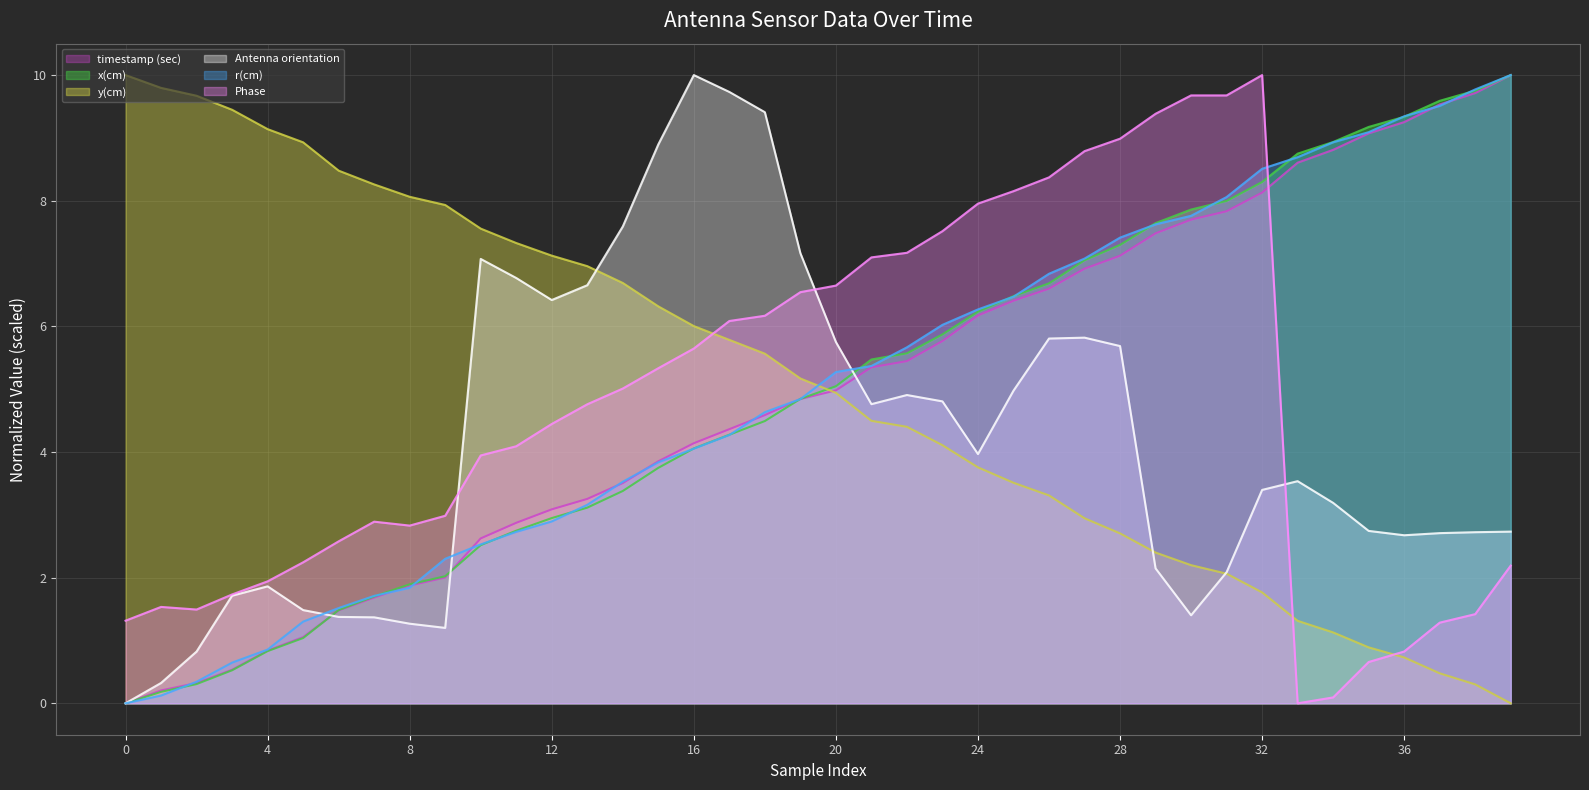

Rank the series by their maximum value, from lowest to highest.

timestamp (sec), x(cm), y(cm), Antenna orientation, r(cm), Phase